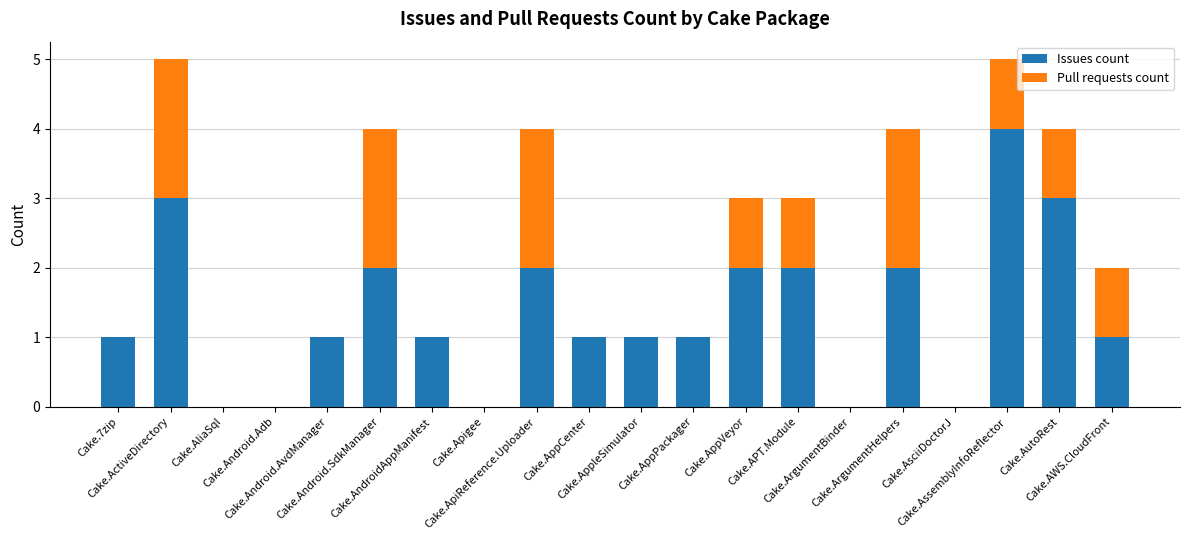

What is the sum of all Issues count values?

27